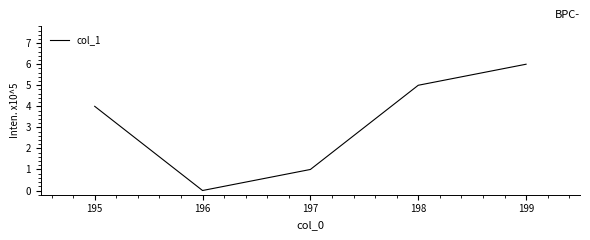

Does the chart display data point markers on the line(s)?

No